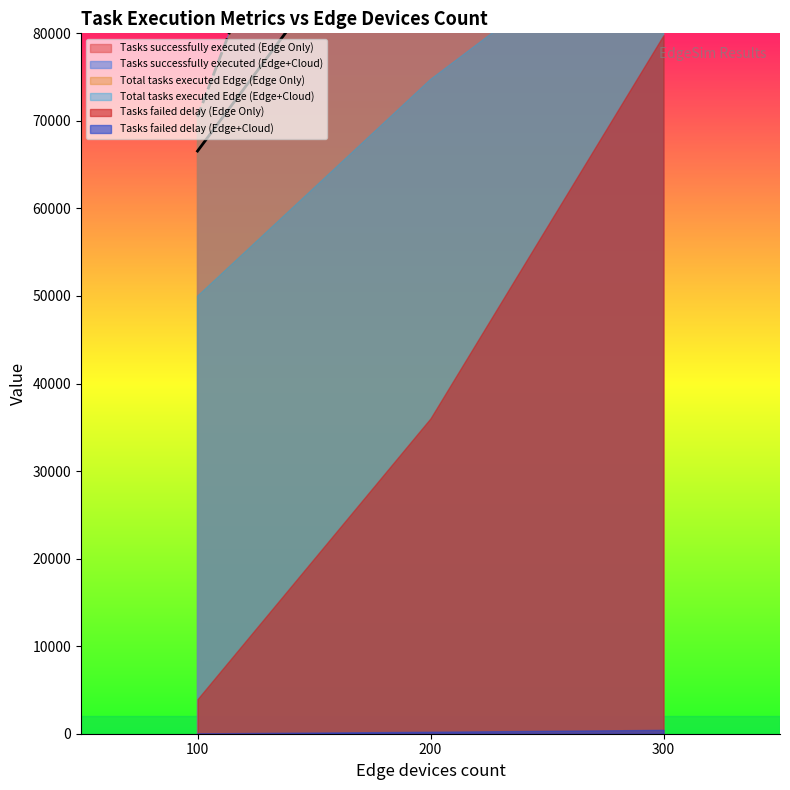

Between 100 and 300, which is larger?

300